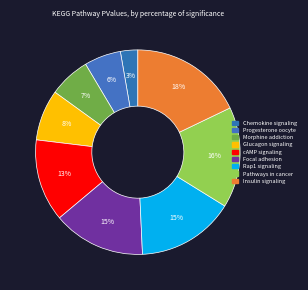

To the nearest percent, what portion does cAMP signaling represent?

13%